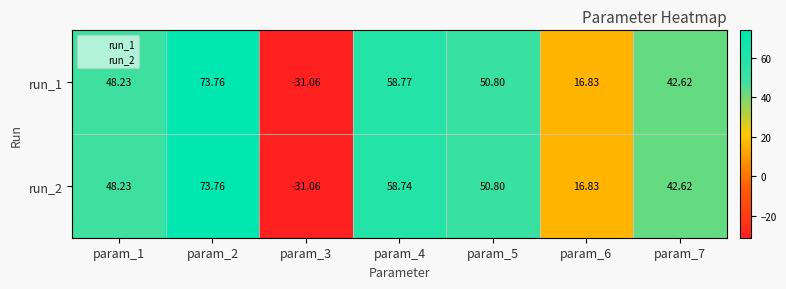

Is the value of run_2 at param_3 greater than the value of run_1 at param_7?

No